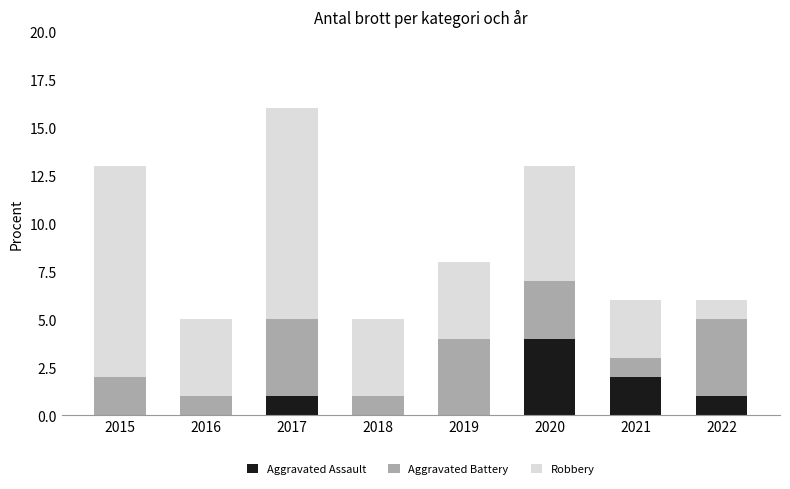

At which category is the sum across all series the highest?

2017